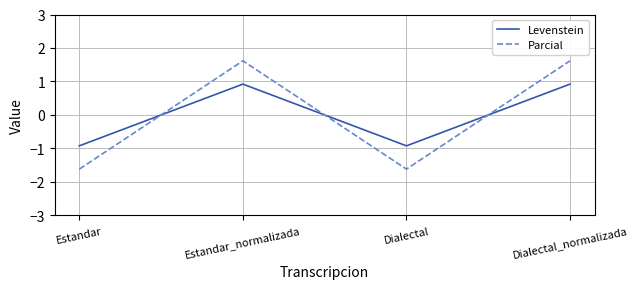

Which series ends up on top after the final intersection of Parcial and Levenstein?

Parcial